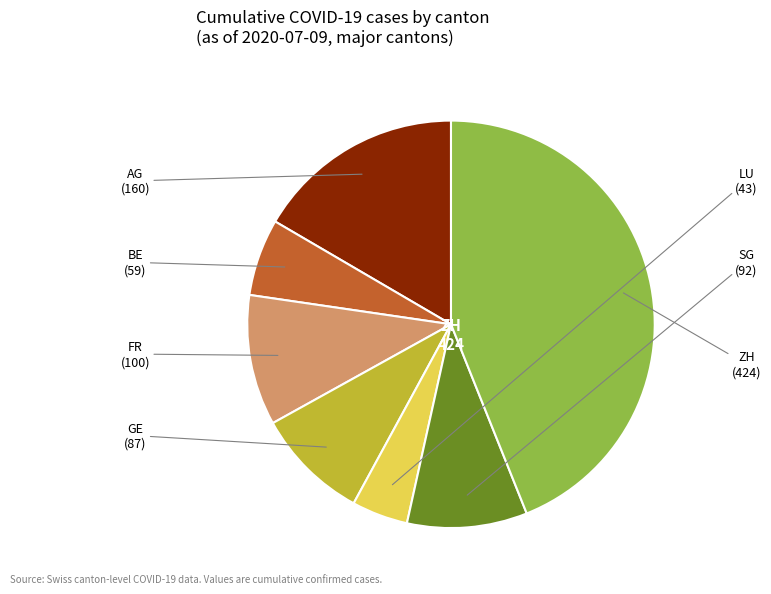

Is it true that SG is 10% of the pie?

True